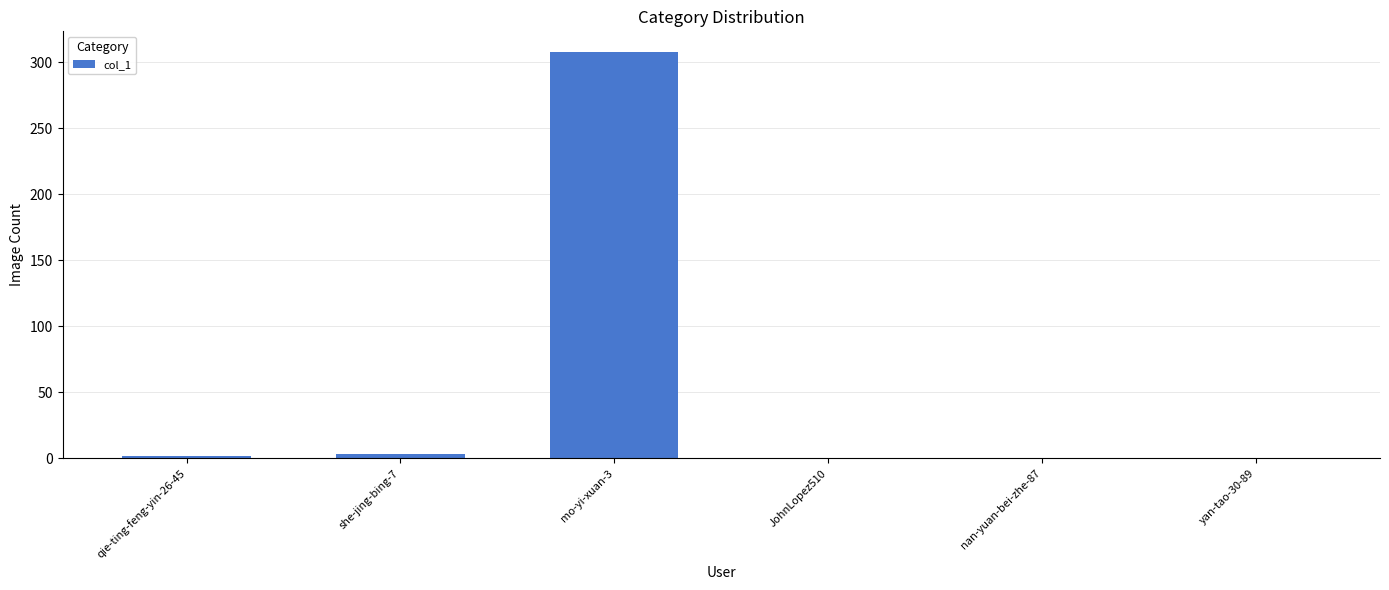

What is the sum of the values at mo-yi-xuan-3 and nan-yuan-bei-zhe-87?

308